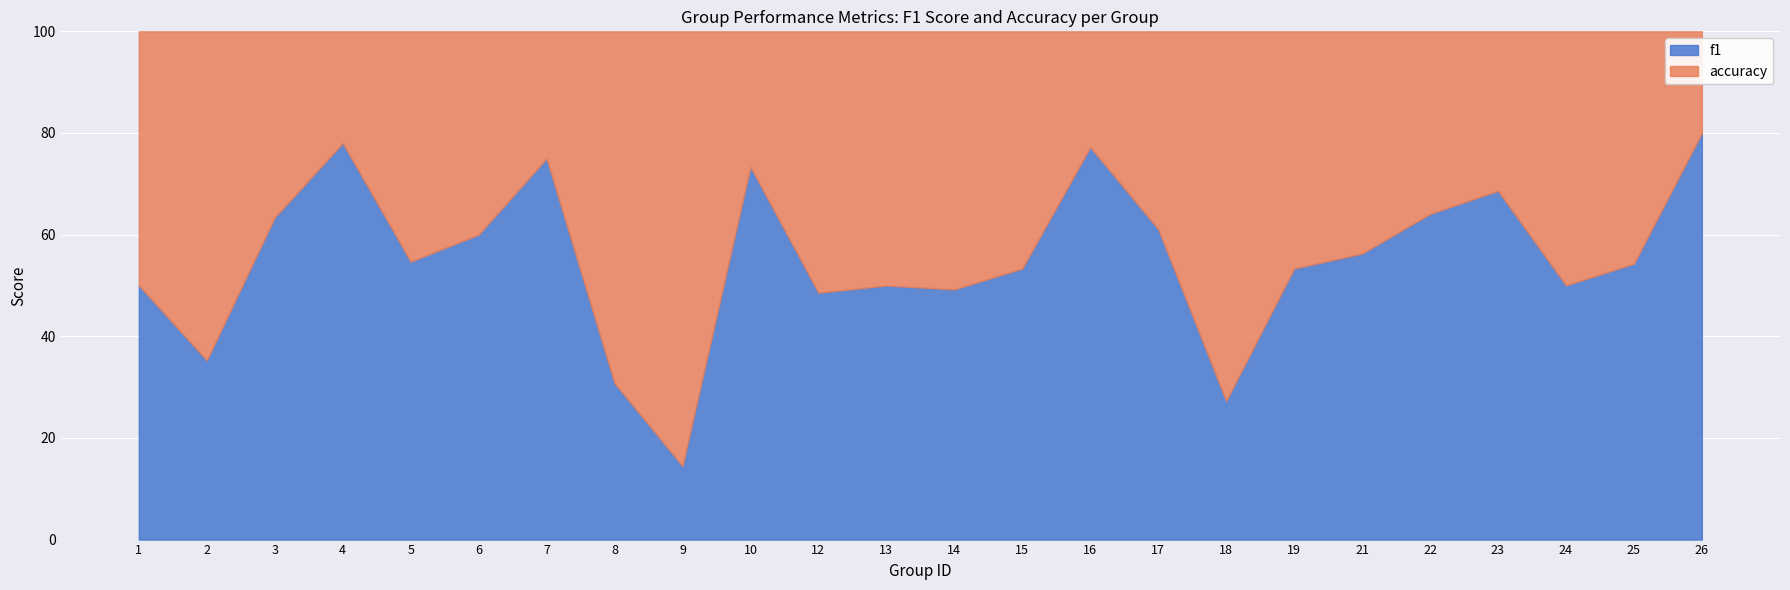

What is the lowest value of the f1 series?

14.5